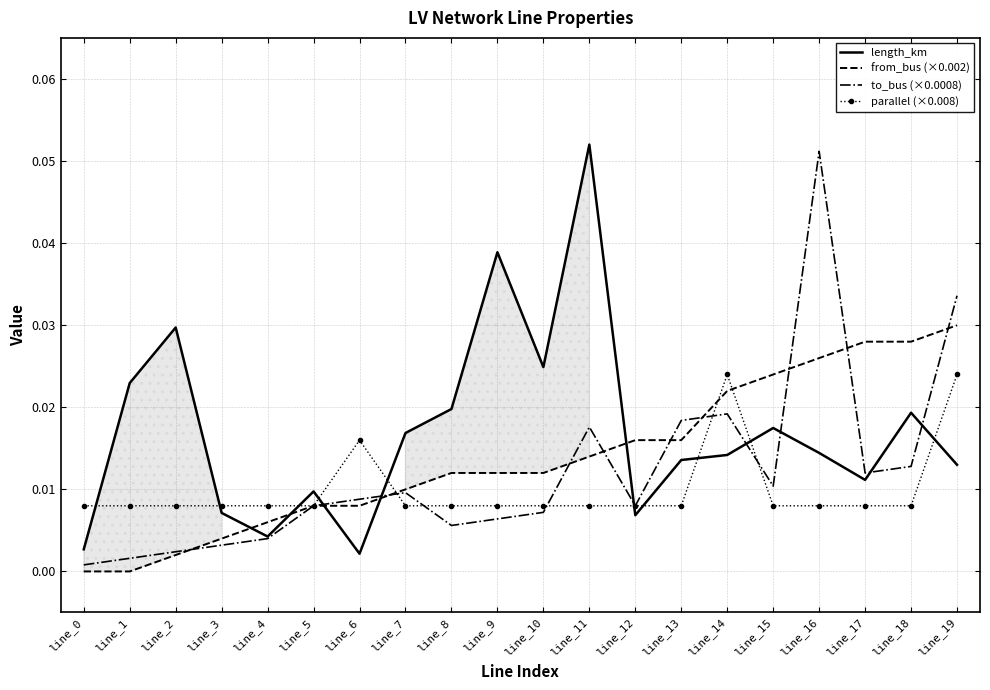

How many data points in from_bus (×0.002) are above 0?

18